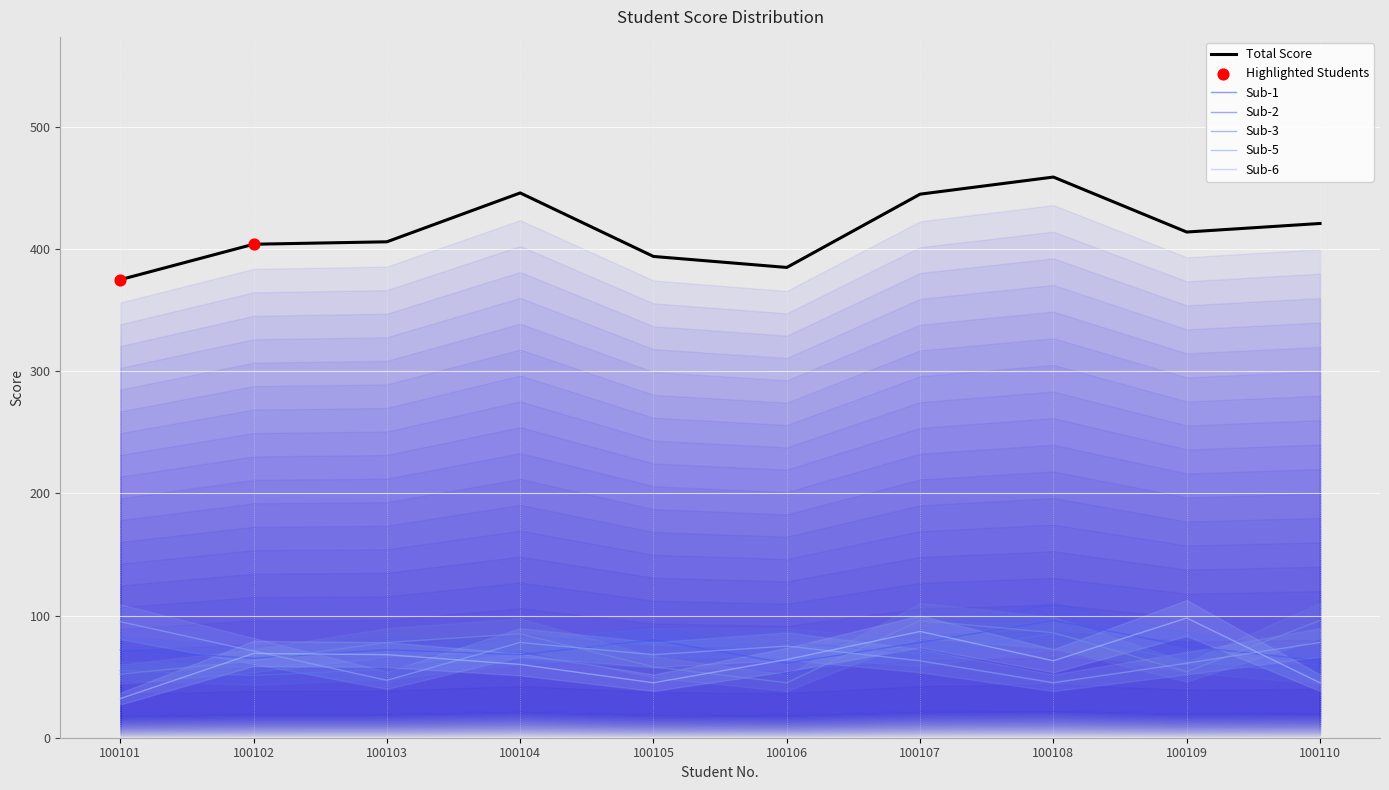

At how many categories does at least one series exceed 94?

10